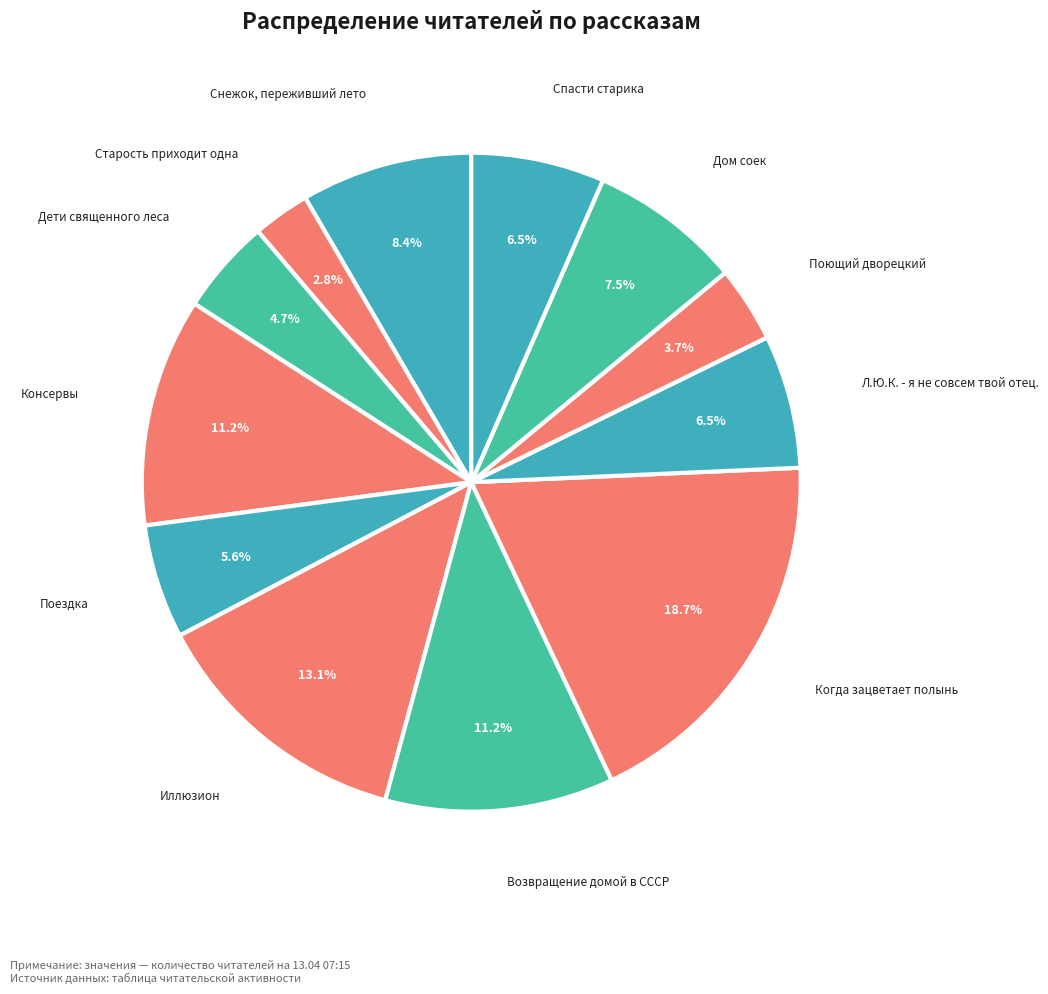

Which category has the biggest portion of the pie?

Когда зацветает полынь